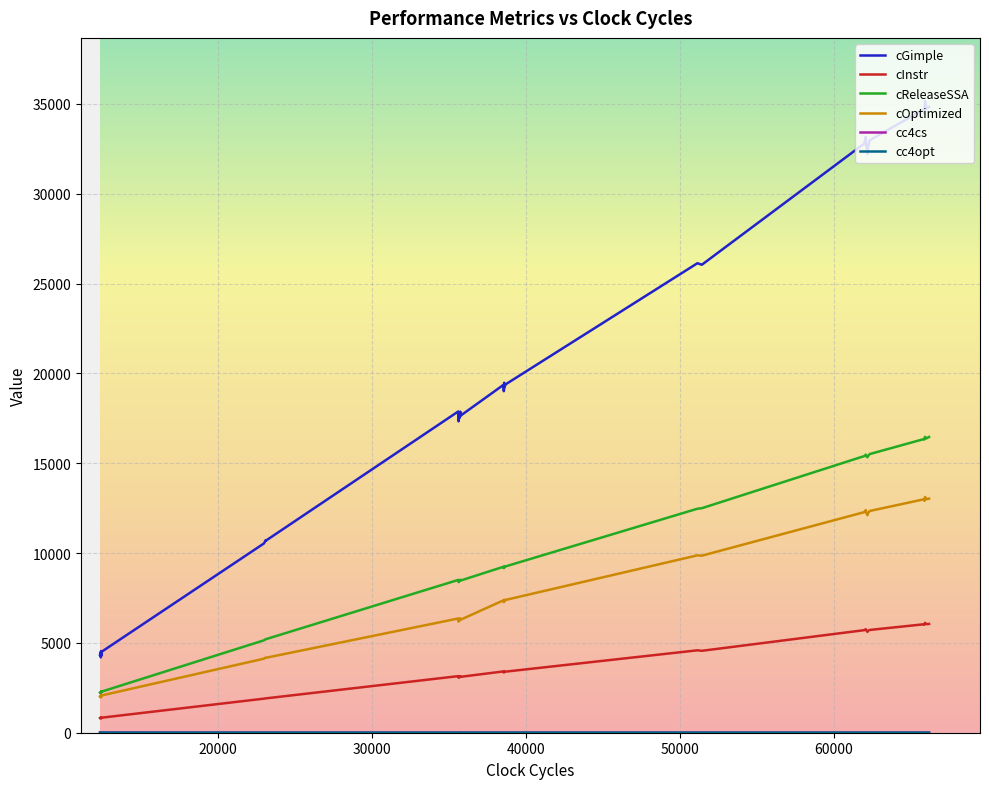

True or false: cGimple has a value of 61044.1 at 21.

False